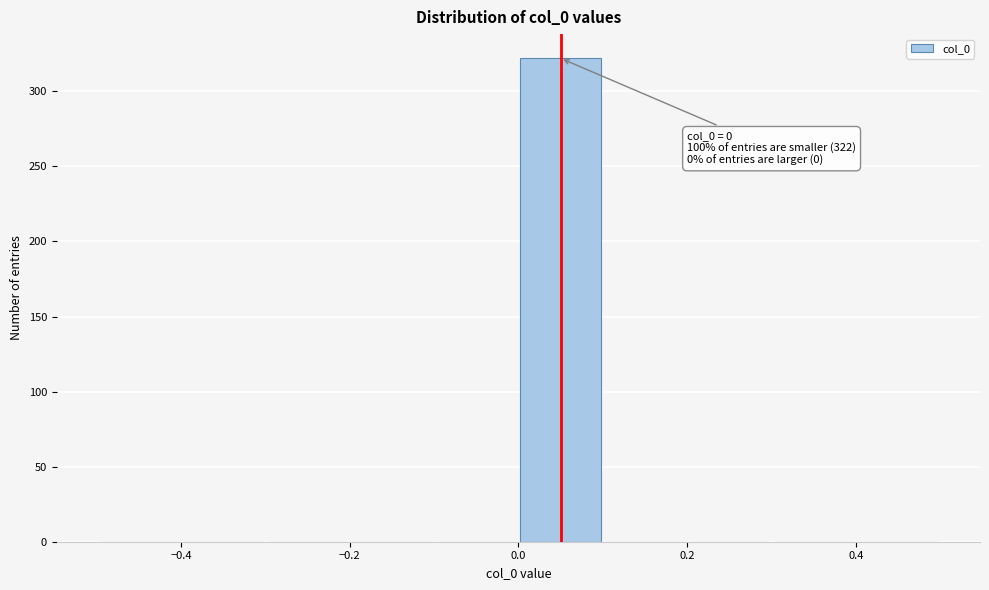

Which range on the x-axis has the tallest bar?

0.0 to 0.1